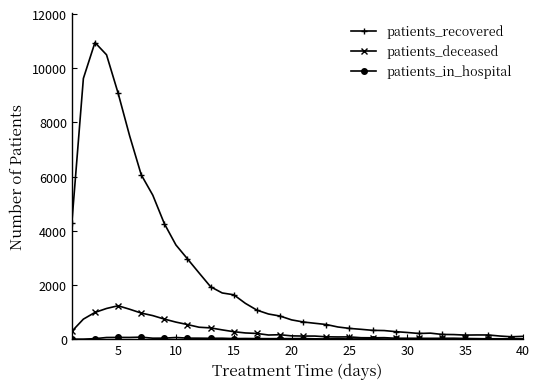

Which series has the largest total across all categories?

patients_recovered